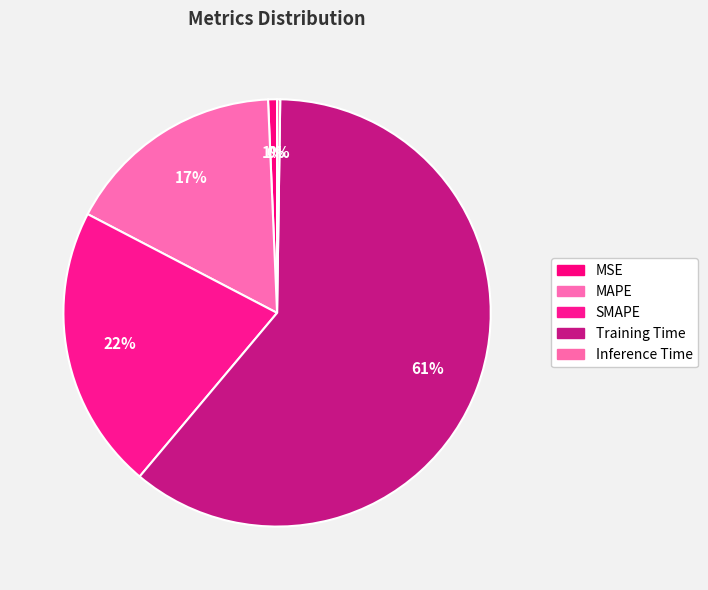

How much of the chart is everything except MSE?

99.3%